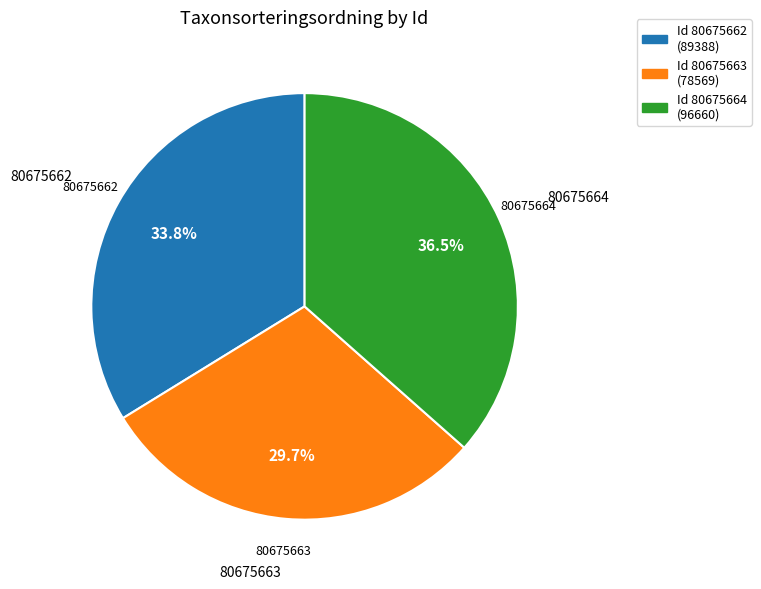

Is there any slice that represents more than half of the pie?

No